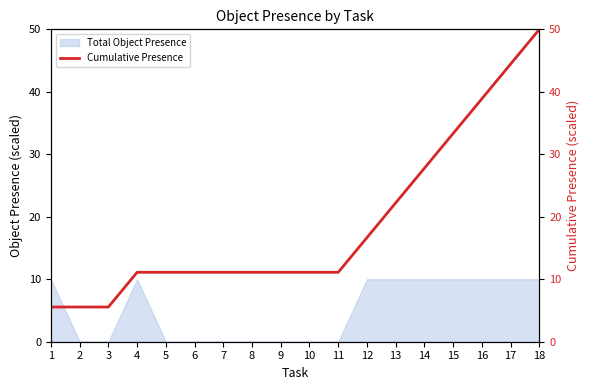

What is the change in value from 14 to 18?

+22.2